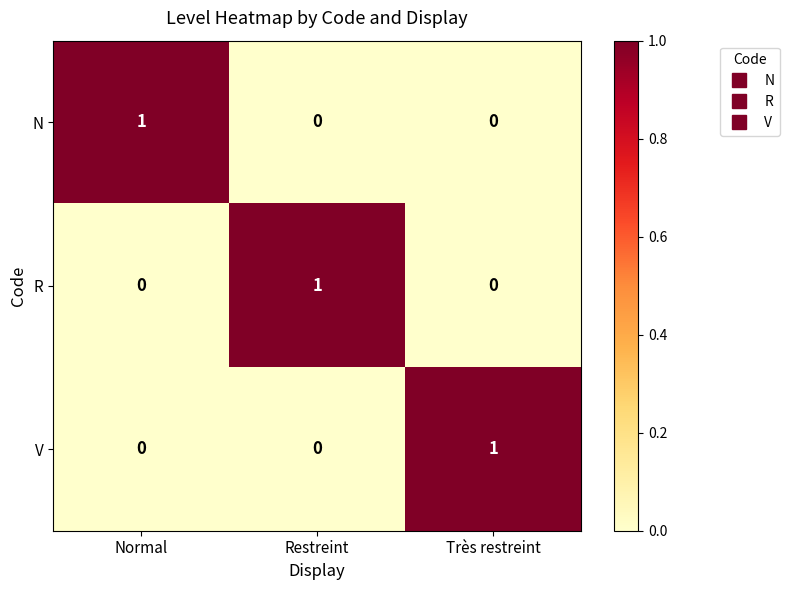

Is the value of R at Normal greater than the value of V at Très restreint?

No